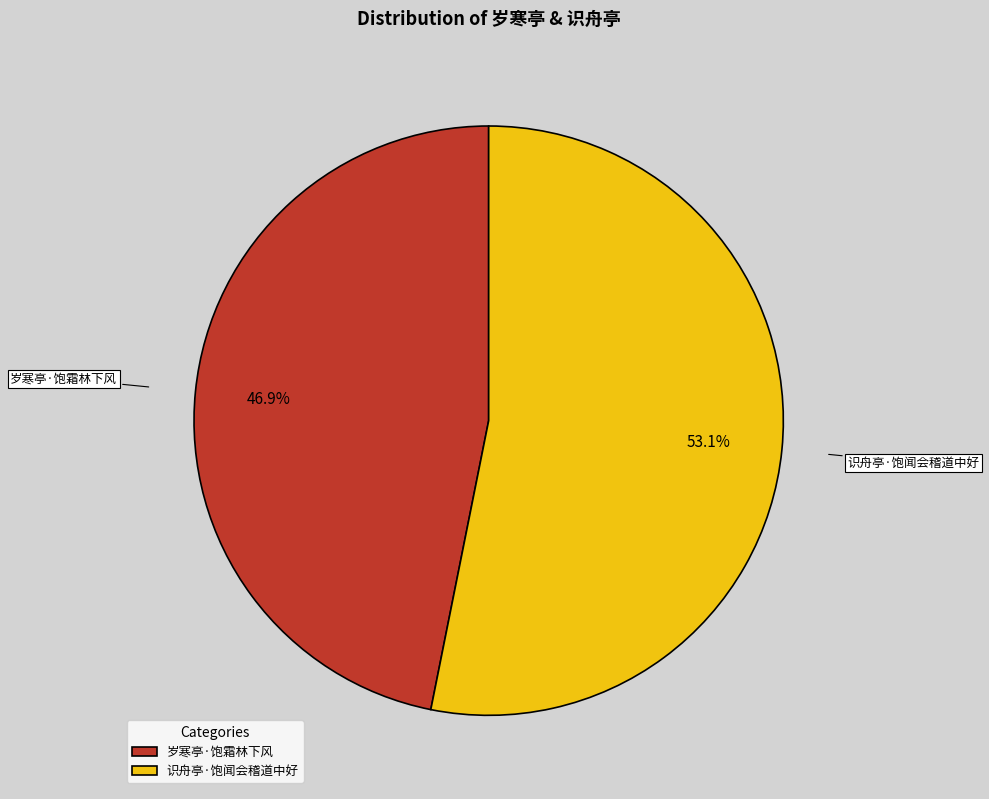

Between 识舟亭·饱闻会稽道中好 and 岁寒亭·饱霜林下风, which is larger?

识舟亭·饱闻会稽道中好